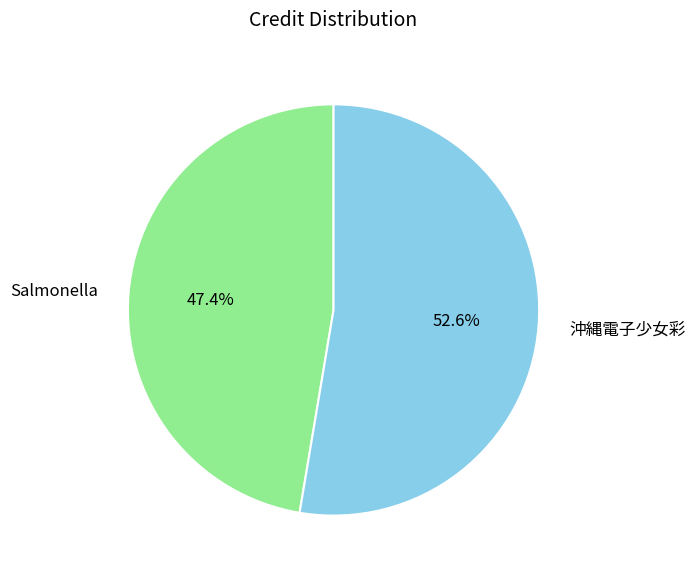

What is the ratio of the value at 沖縄電子少女彩 to the value at Salmonella?

1.1